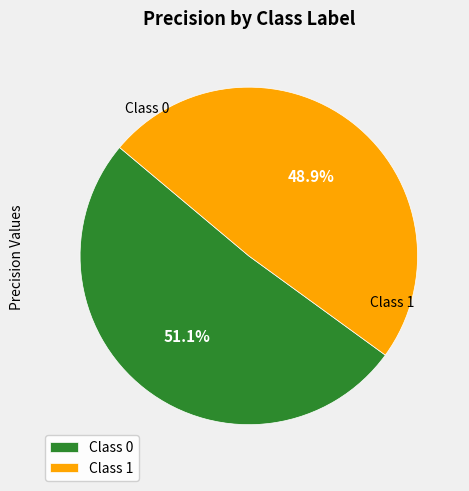

What is the smallest slice in the pie chart?

Class 1